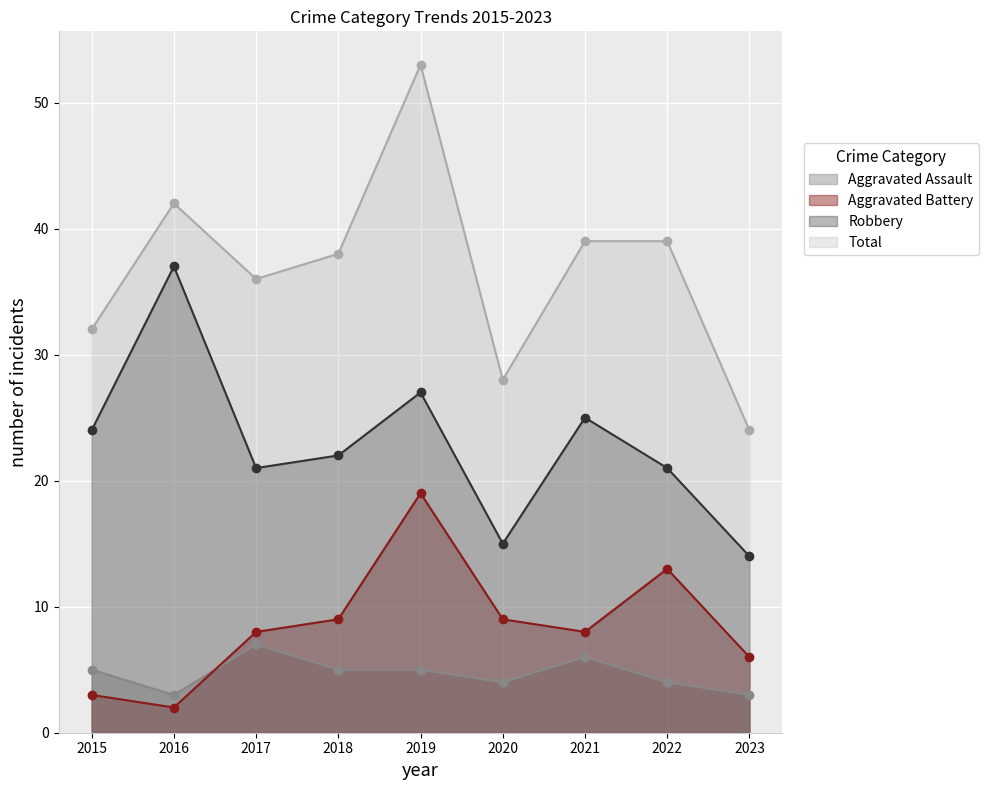

What is the difference between the second highest and second lowest values in the Aggravated Battery series?

10